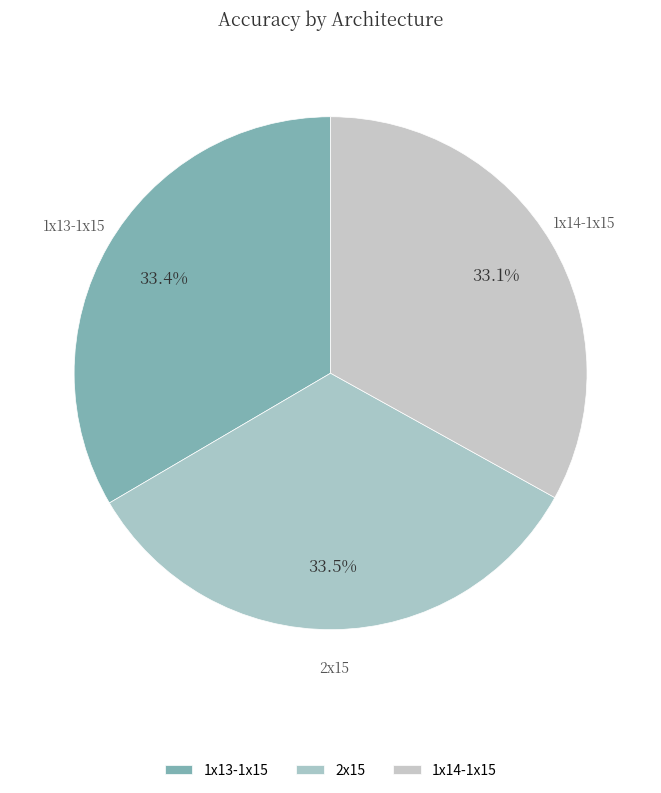

How many slices are in this pie chart?

3